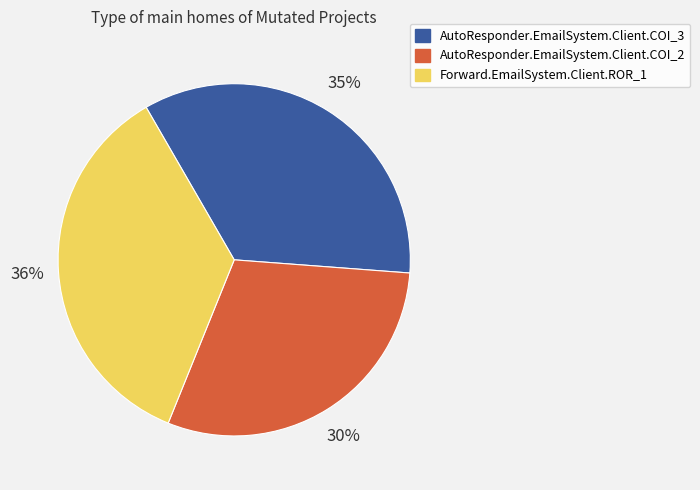

Between AutoResponder.EmailSystem.Client.COI_2 and AutoResponder.EmailSystem.Client.COI_3, which is larger?

AutoResponder.EmailSystem.Client.COI_3